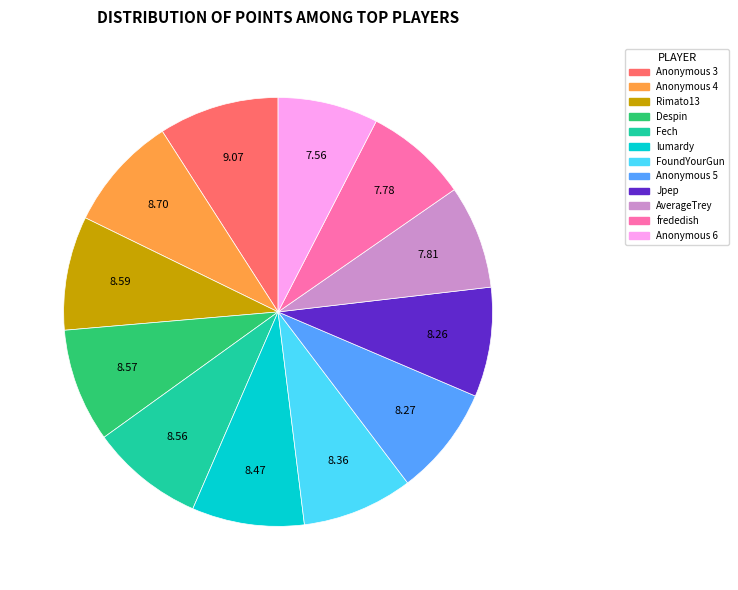

Which has a higher value, Anonymous 6 or Anonymous 4?

Anonymous 4